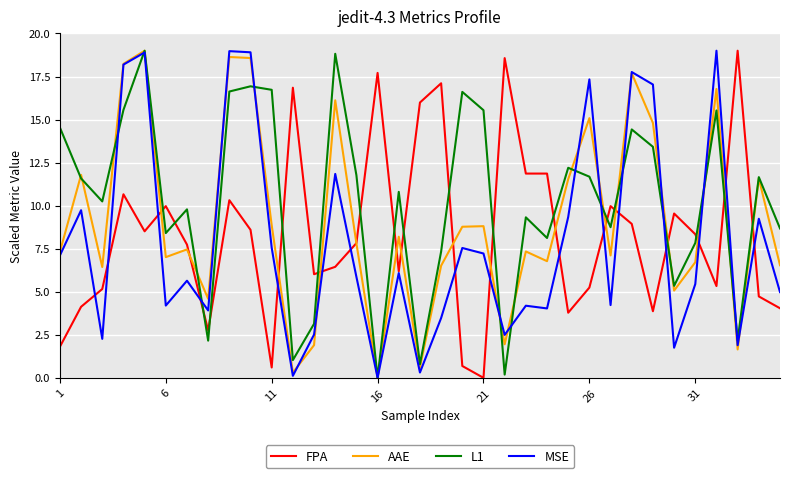

What is the highest value of the L1 series?

19.0